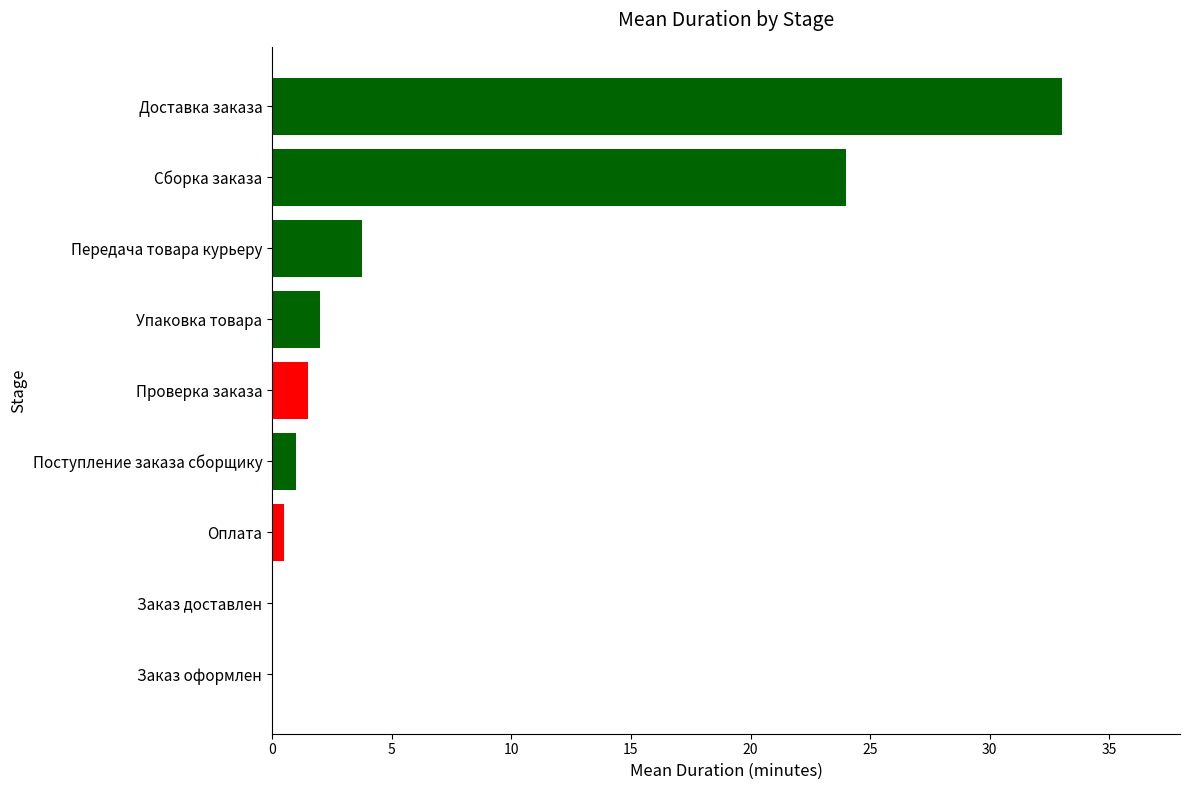

Which has a higher value, Доставка заказа or Передача товара курьеру?

Доставка заказа